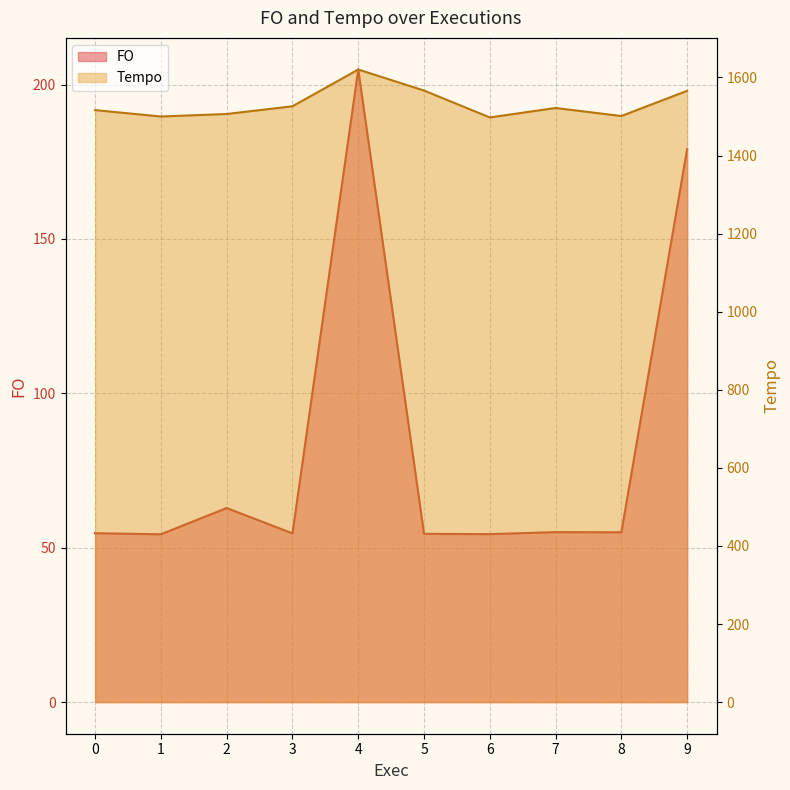

Rank the series by their maximum value, from lowest to highest.

FO, Tempo